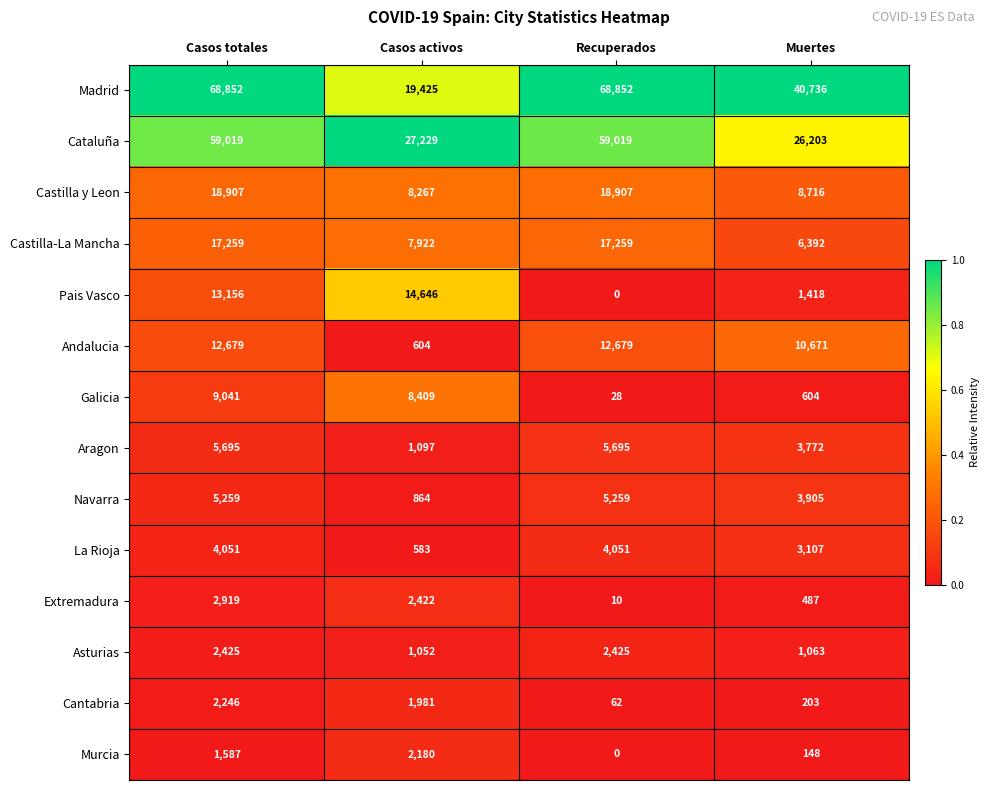

What is the minimum value for La Rioja?

583